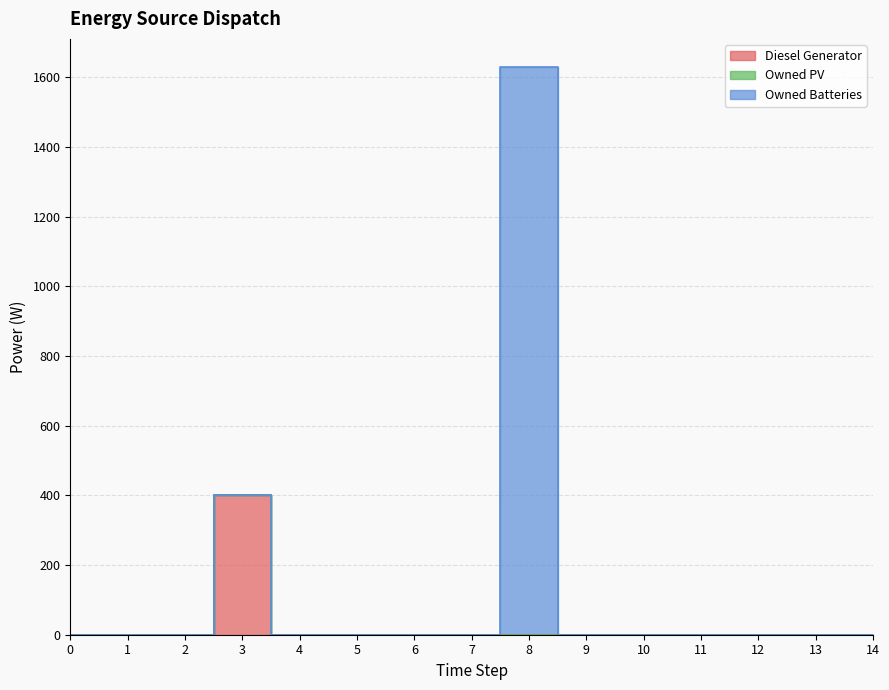

The value of Owned Batteries at 9 is 699. True or false?

False